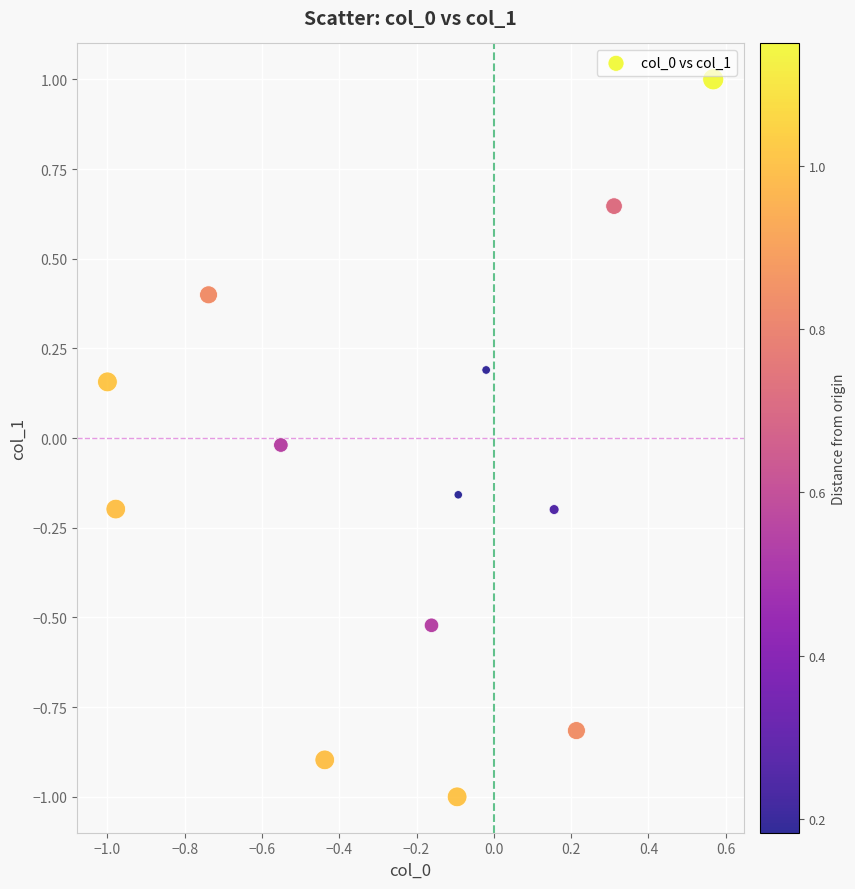

What is the range of Y values (max minus min)?

2.0